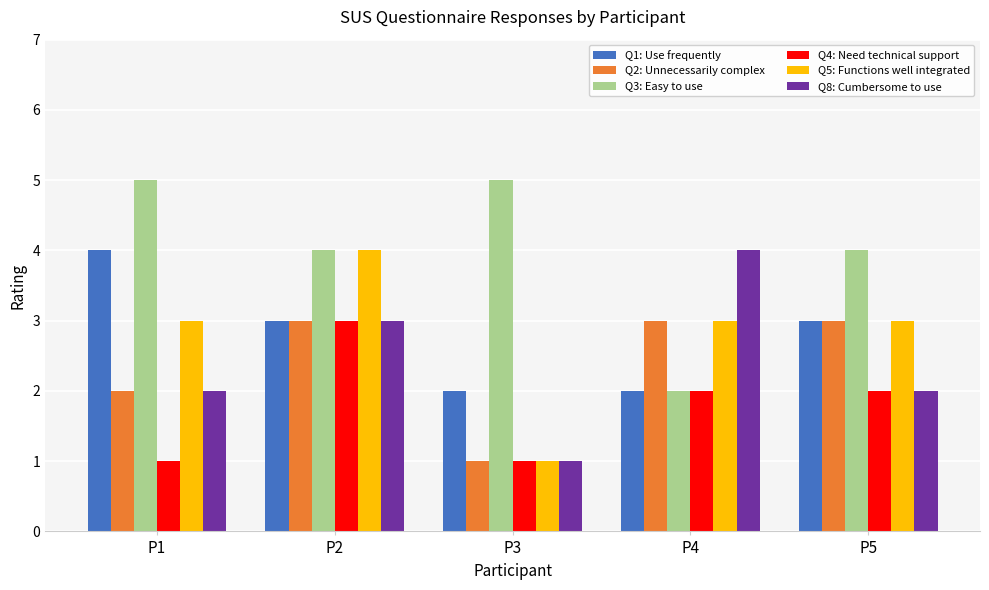

What is the lowest value of the Q2: Unnecessarily complex series?

1